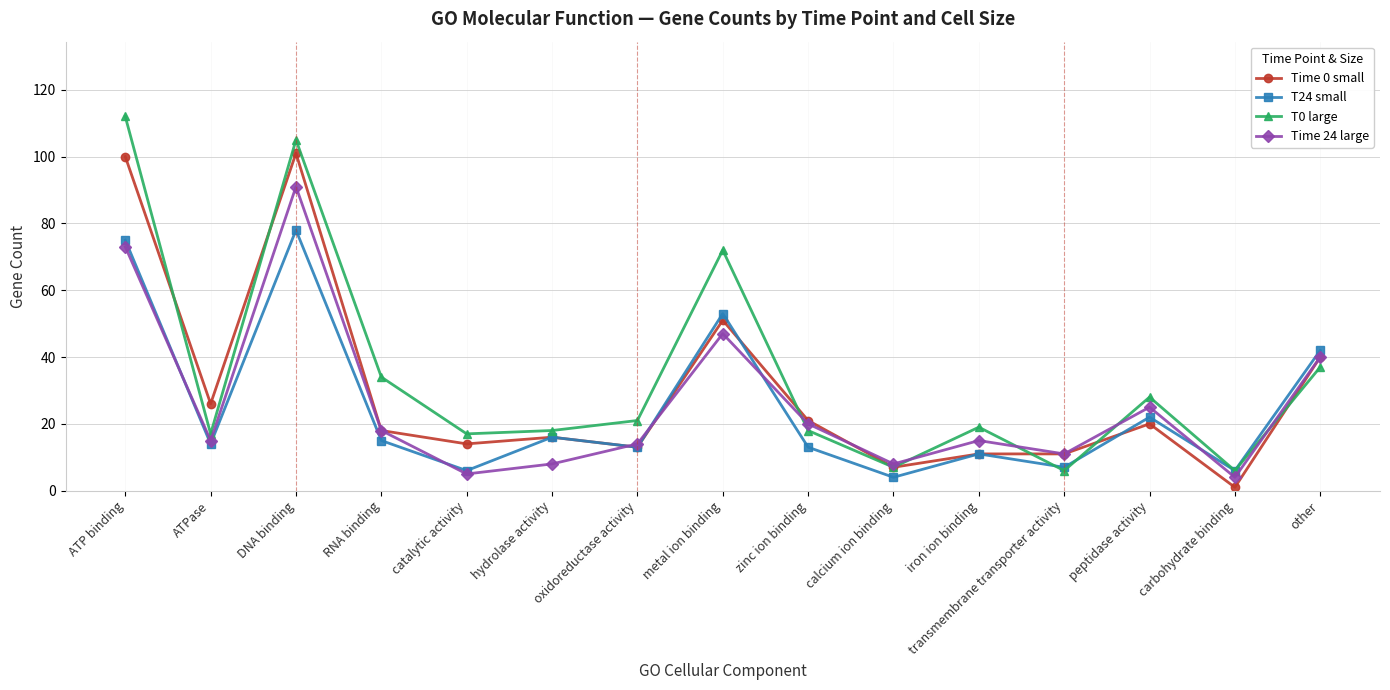

What is the difference between the T24 small values at transmembrane transporter activity and calcium ion binding?

3